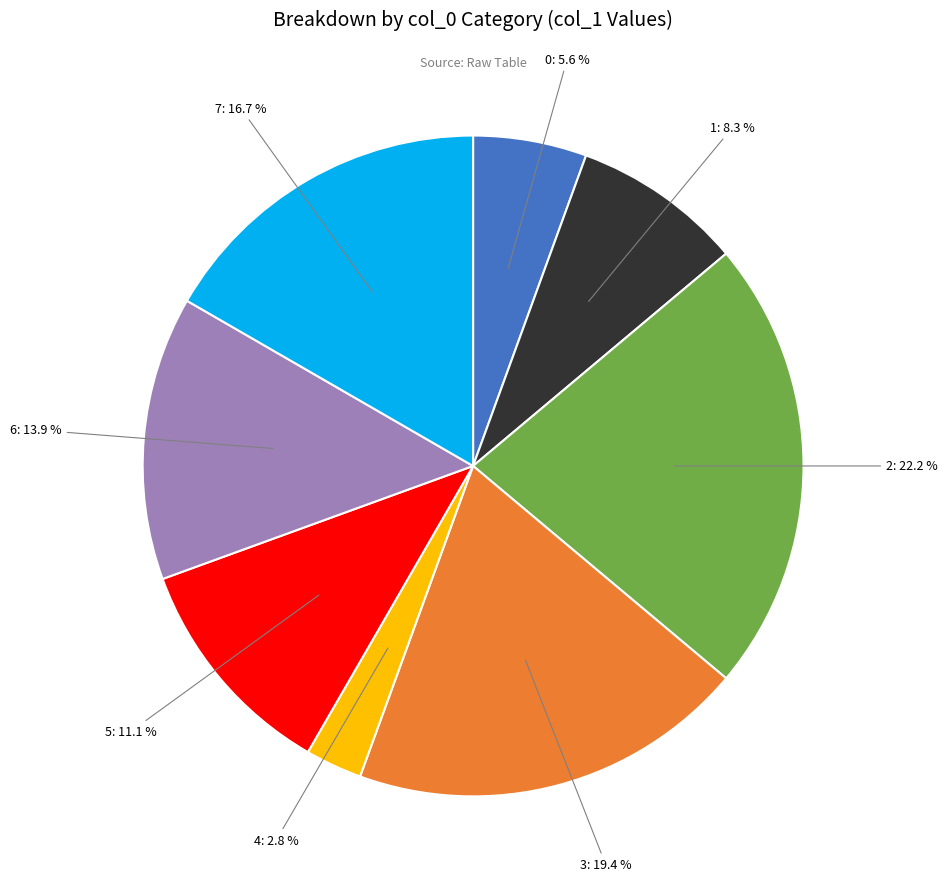

Count the number of slices in the pie.

8